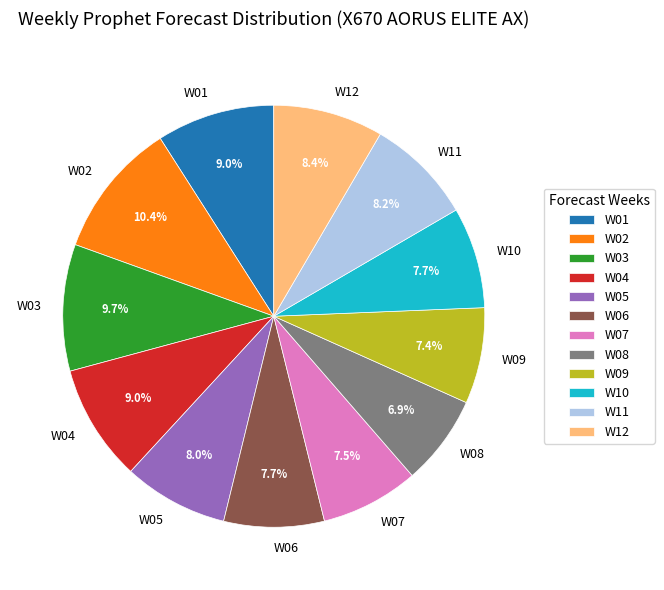

Which category has the biggest portion of the pie?

W02